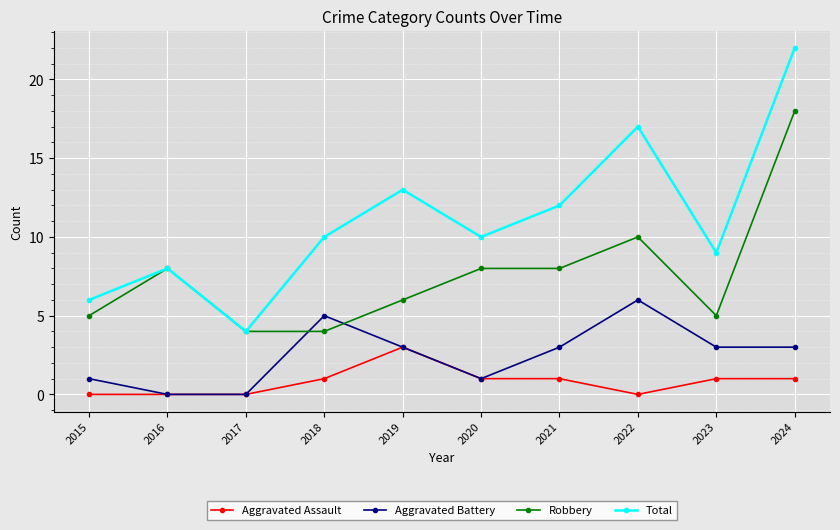

Is this an area chart (filled region under the line)?

No